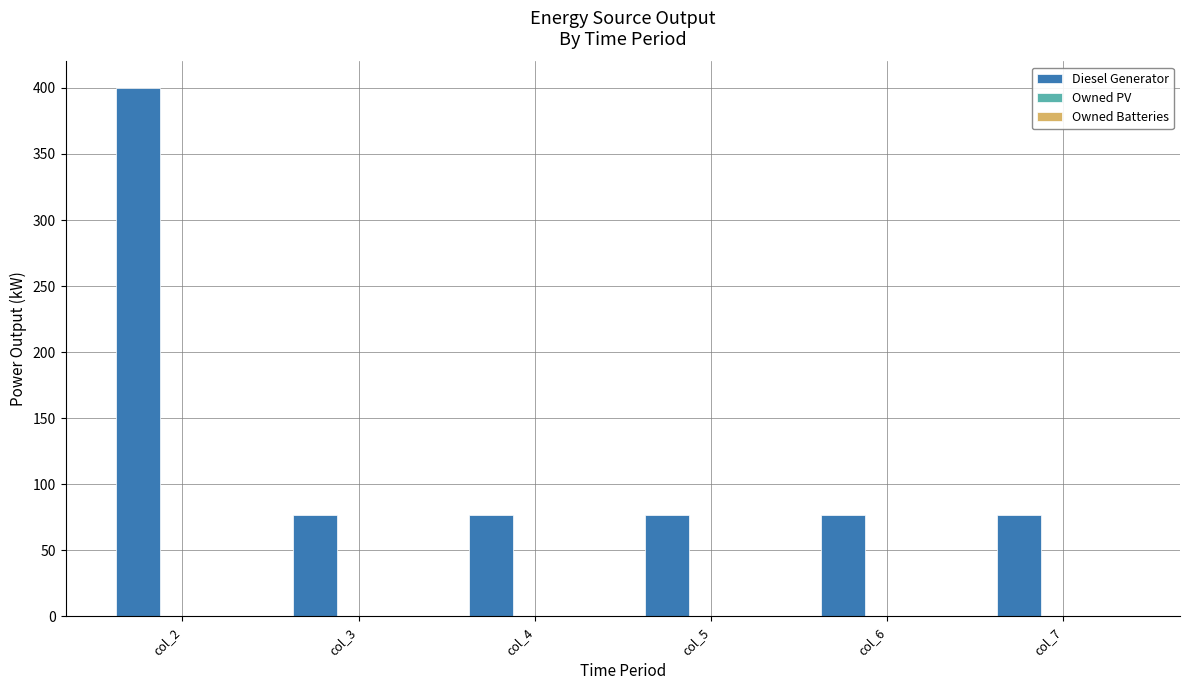

Are the bars grouped side by side (vs. stacked)?

No